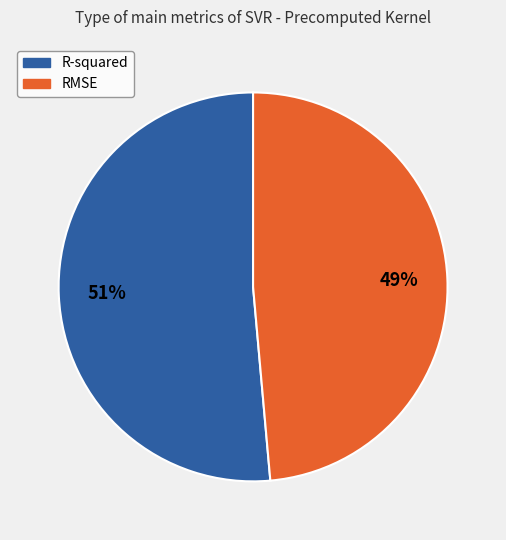

Does RMSE account for over 50% of the chart?

No